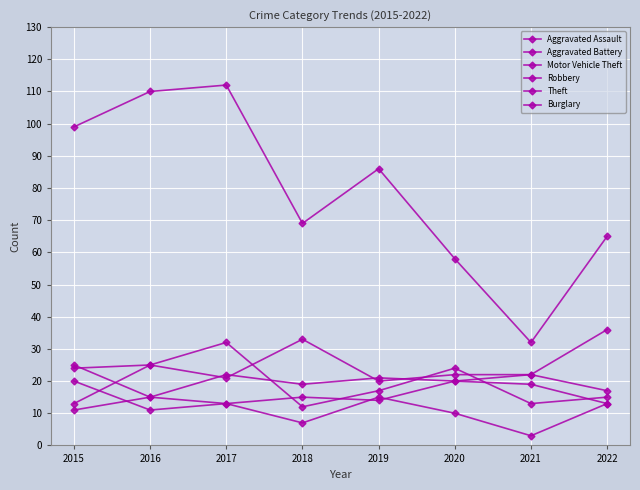

What is the maximum value for Burglary?

20